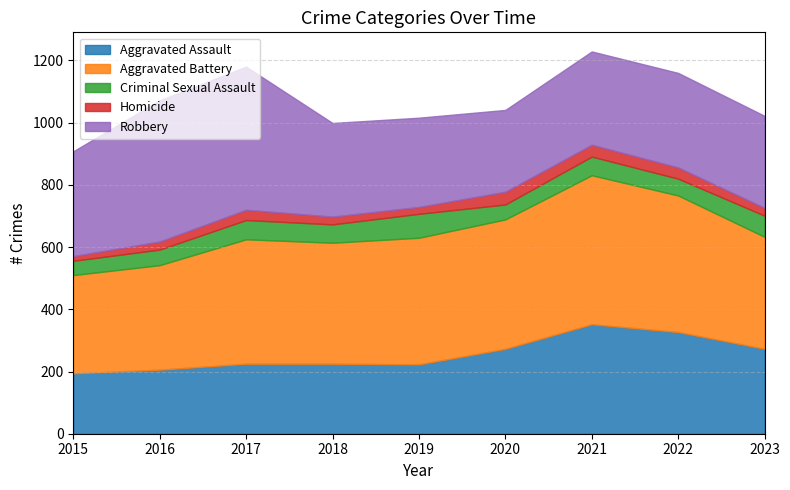

How many lines are shown in the chart?

5